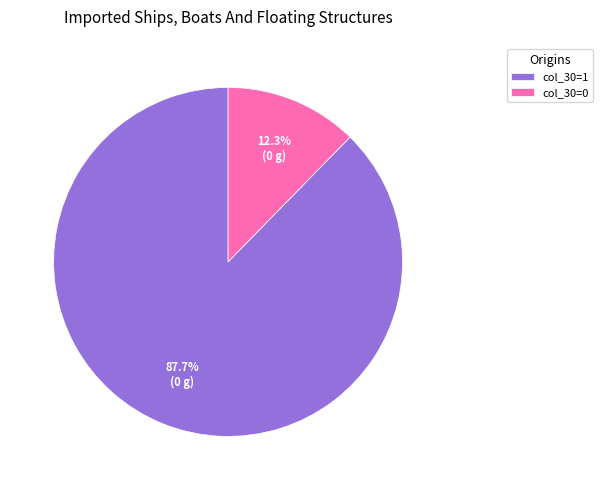

How much of the chart is everything except col_30=1?

12.3%